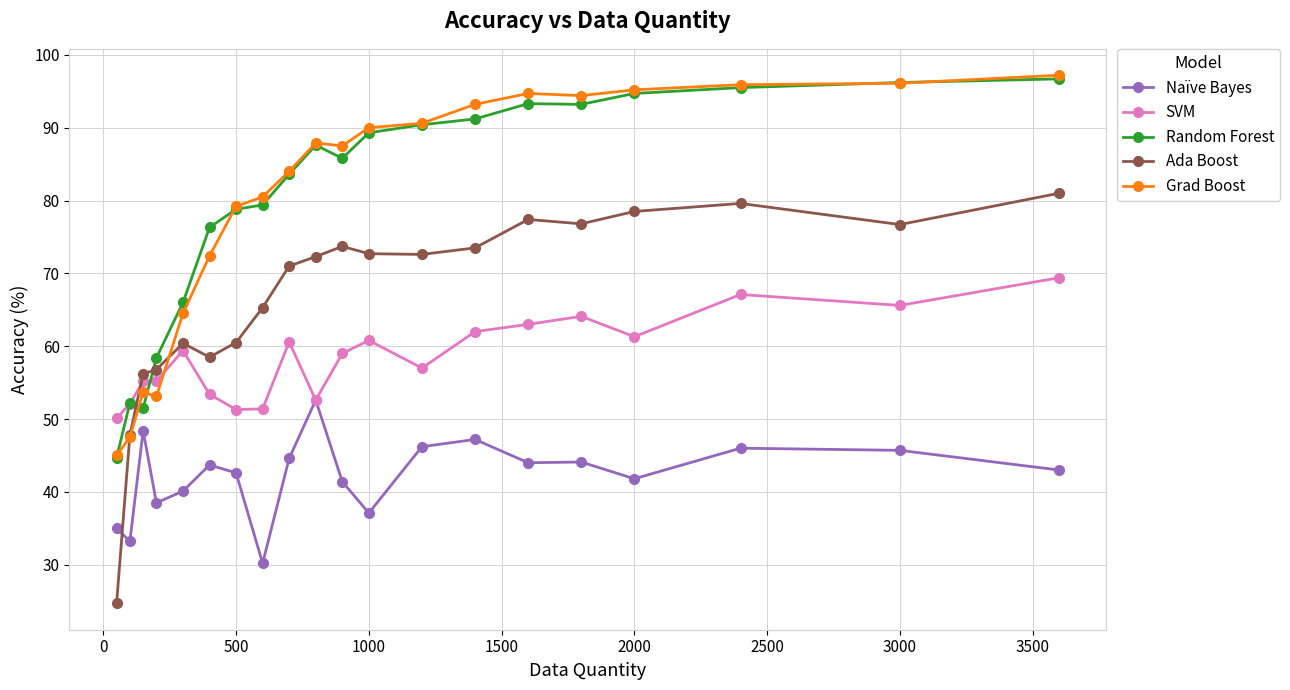

Count the number of data series in this chart.

5